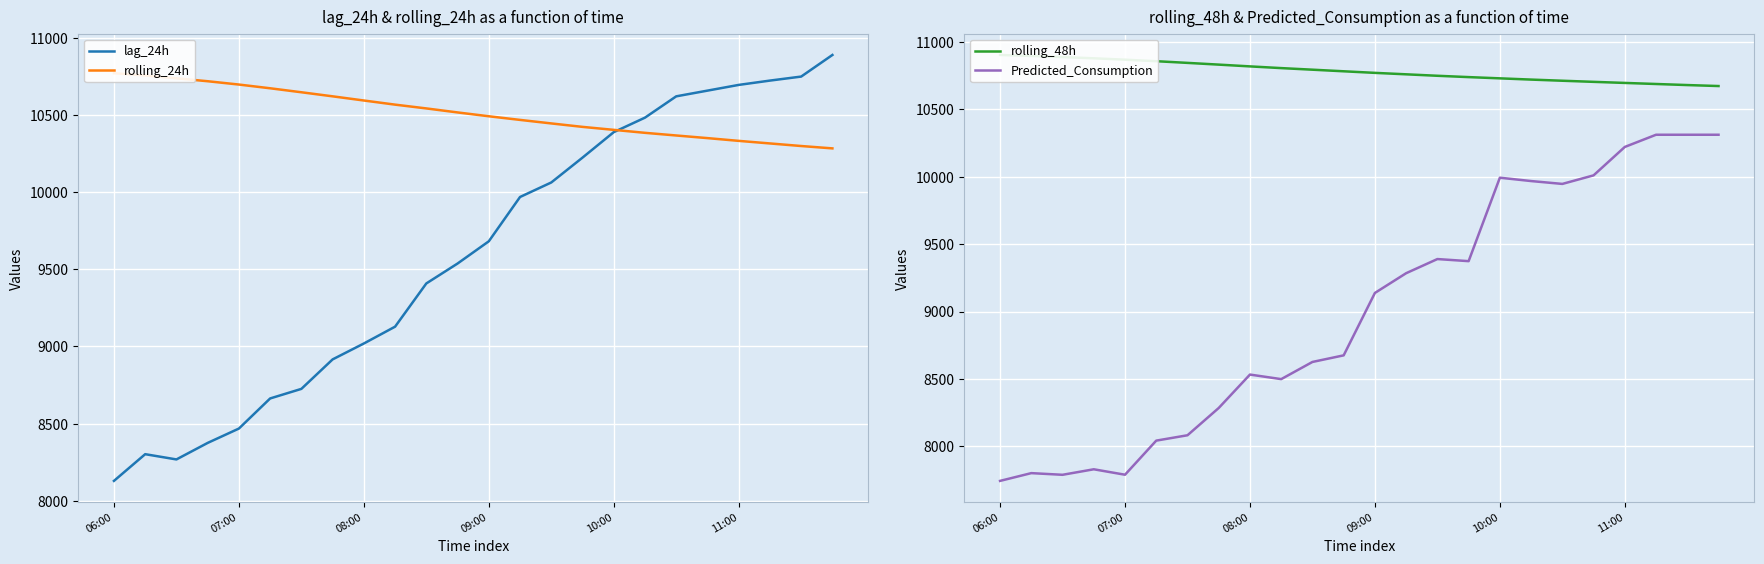

How many values in the rolling_48h series exceed 10783?

12